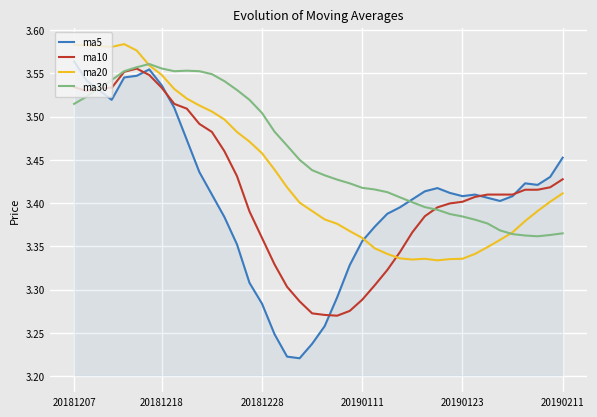

Which series has the largest total across all categories?

ma30